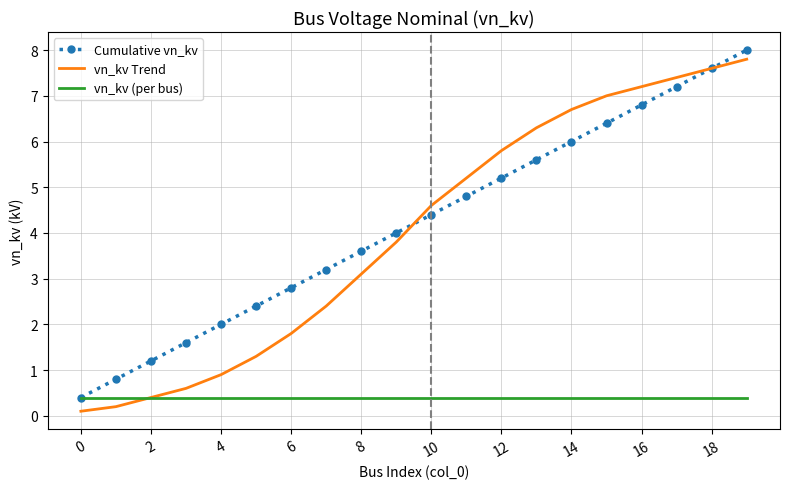

Which series has the largest range (max minus min)?

vn_kv Trend